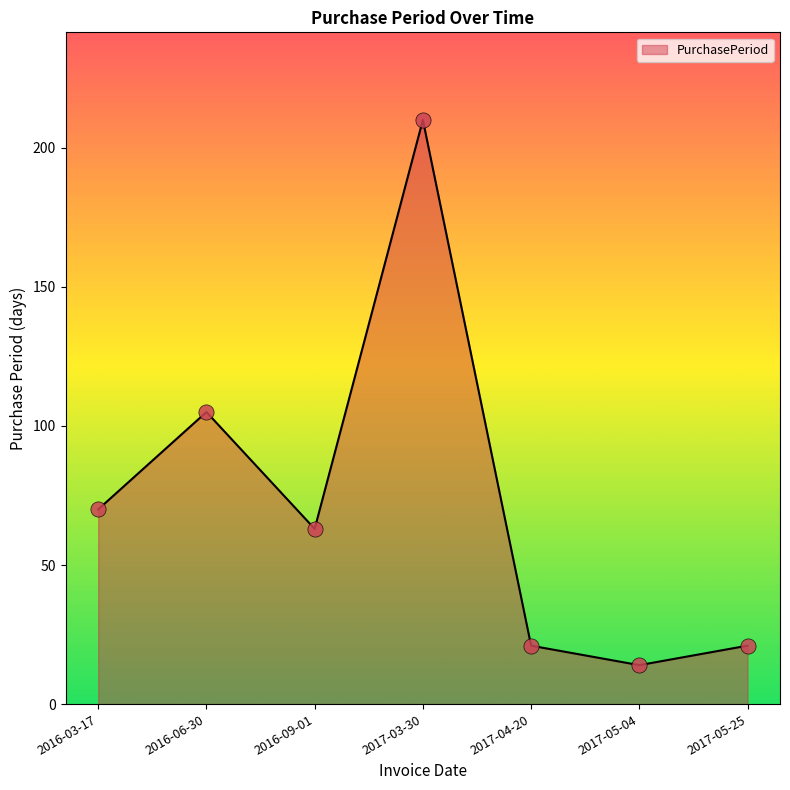

Approximately how many times larger is the value at 2017-05-25 compared to 2017-05-04?

1.5